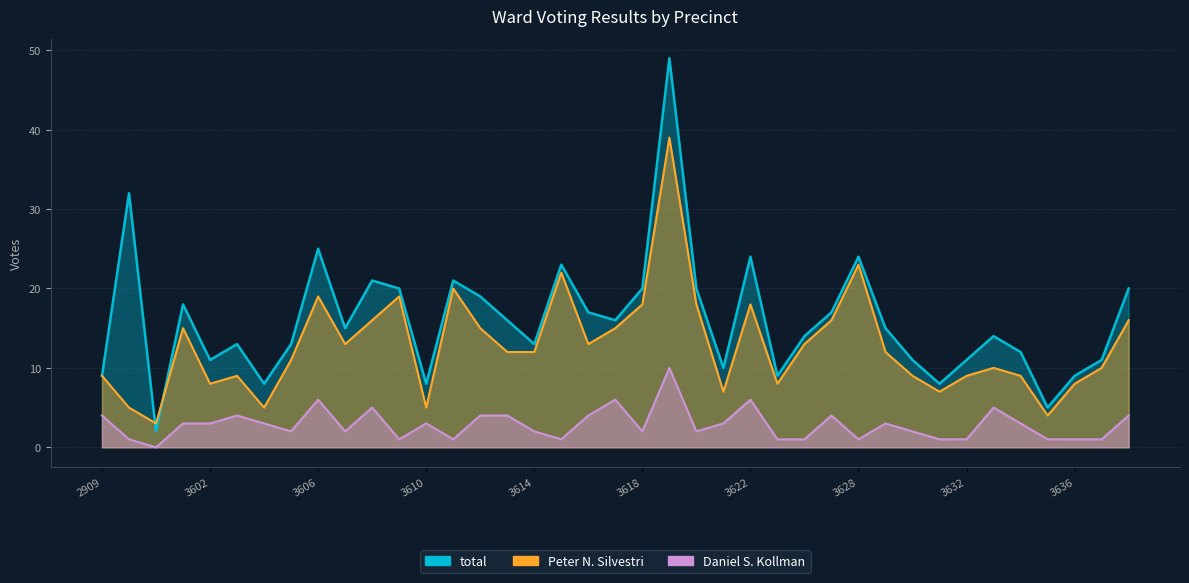

Where is Peter N. Silvestri nearest to the value 21?

3611